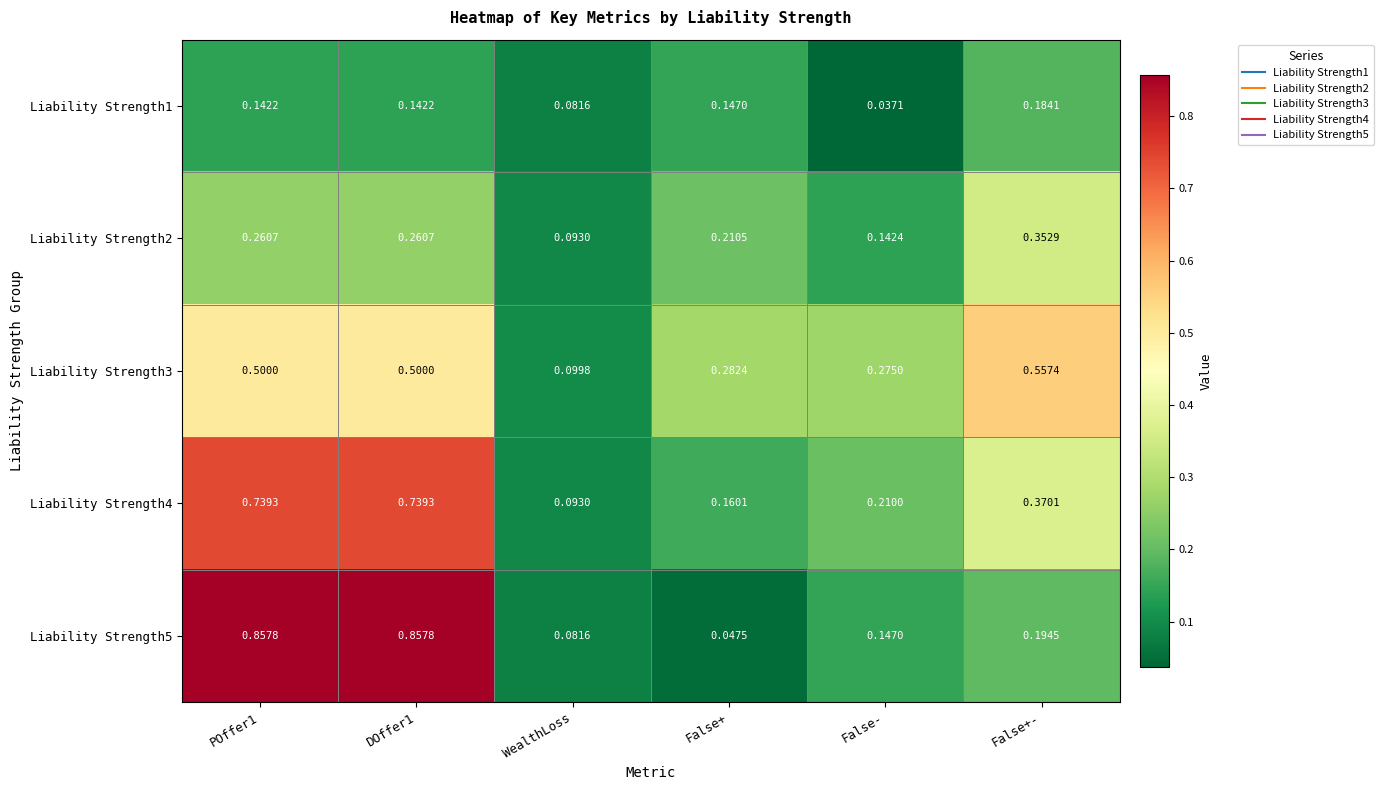

Where is Liability Strength4 nearest to the value 0?

WealthLoss